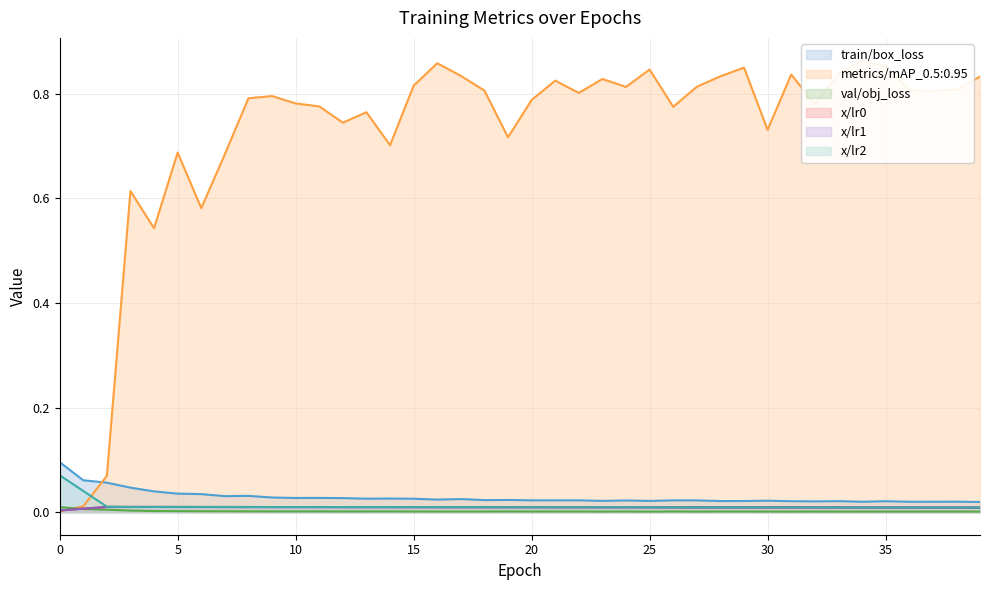

Which category has the lowest value in the x/lr2 series?

39